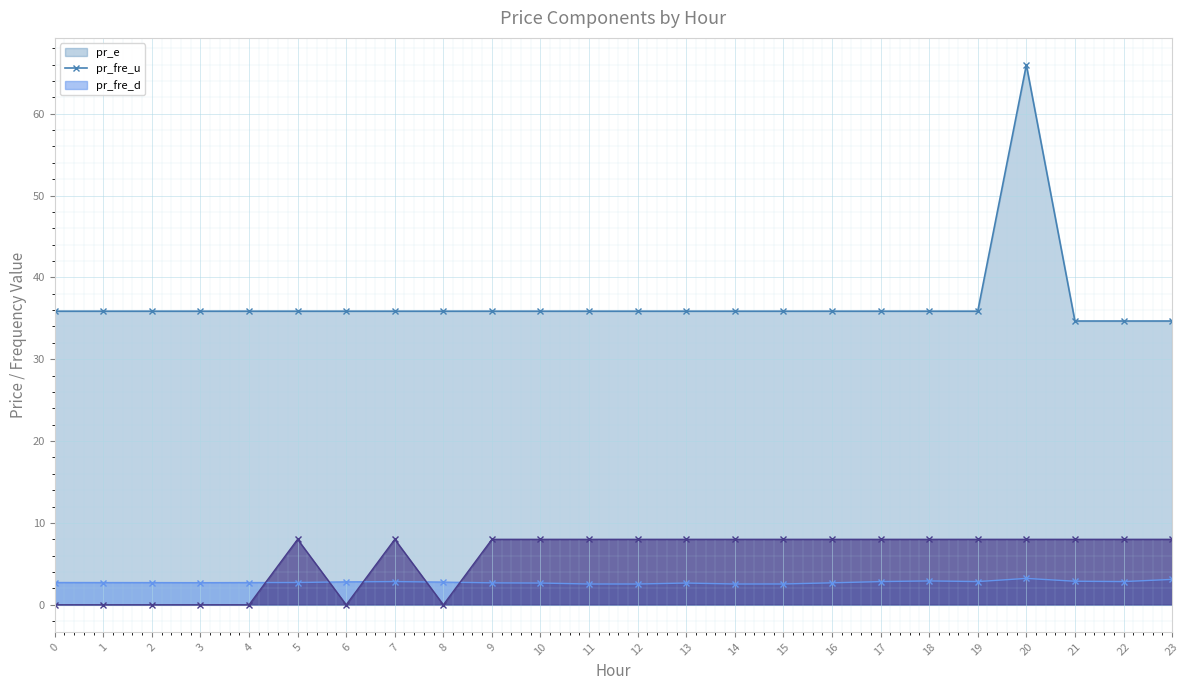

After their last crossing, which series has the higher values: pr_fre_d or pr_fre_u?

pr_fre_d